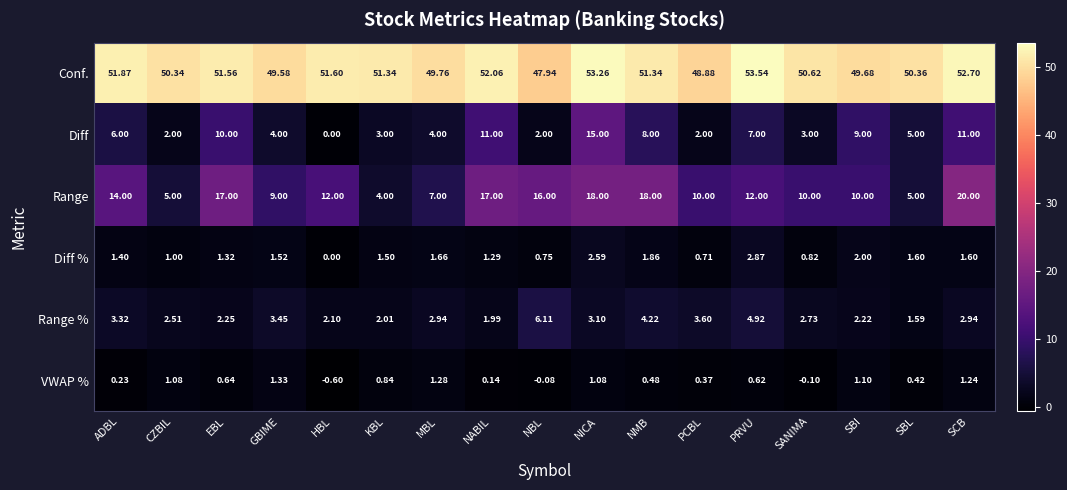

At which category does the chart reach its minimum across all series?

HBL